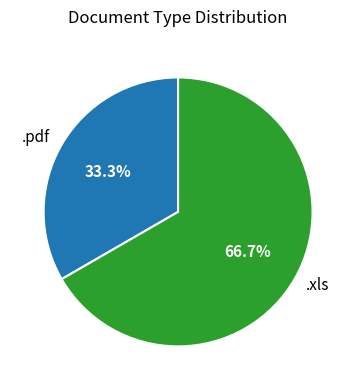

Which category has the smallest portion of the pie?

.pdf